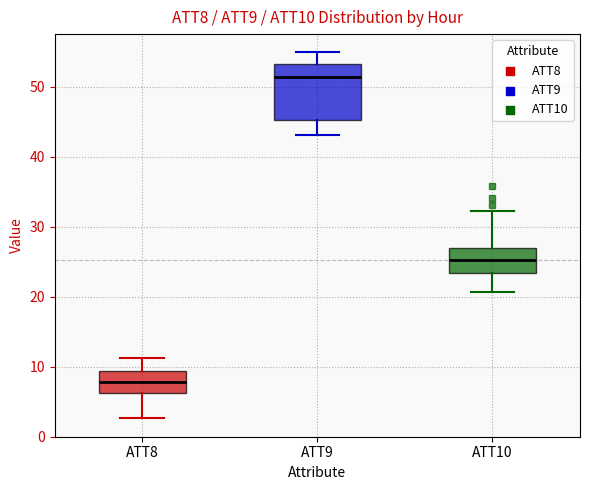

Comparing the boxes themselves (not the whiskers), which one is the tallest?

ATT9